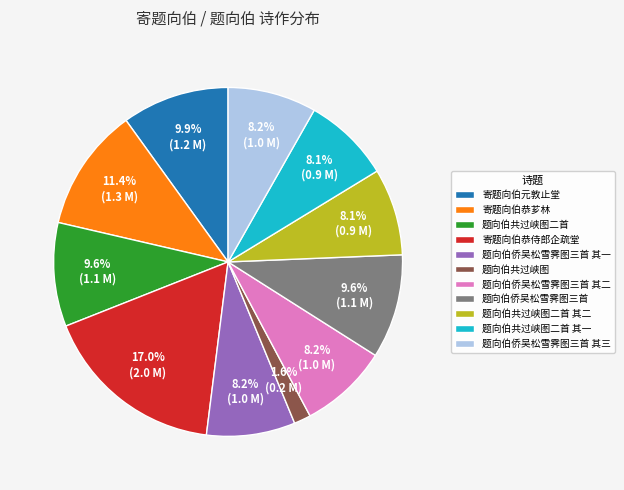

The 题向伯侨吴松雪霁图三首 slice represents 10% of the pie. True or false?

True